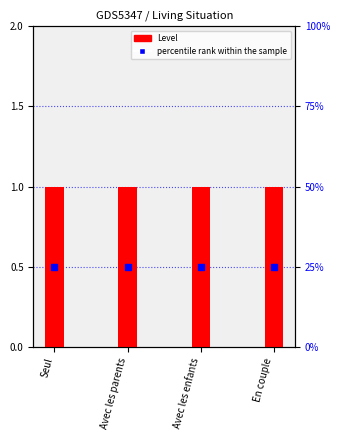

Is the value of percentile rank within the sample at En couple greater than the value of Level at Seul?

Yes